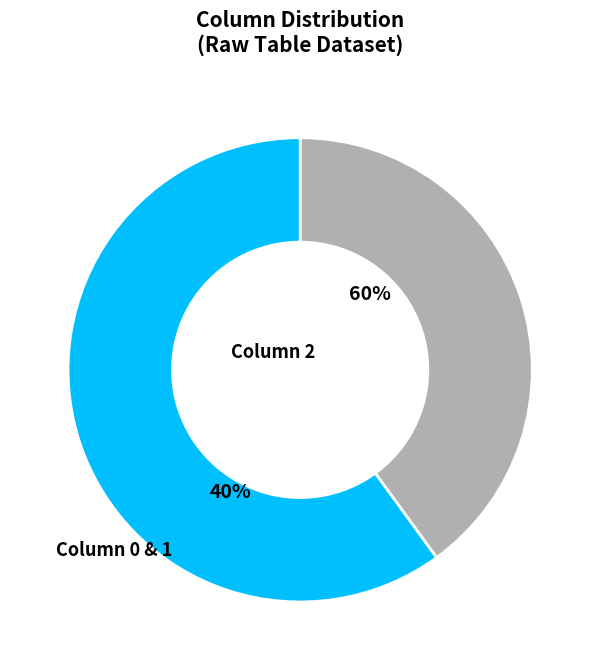

Rank the categories by value from highest to lowest.

2, 1, 0